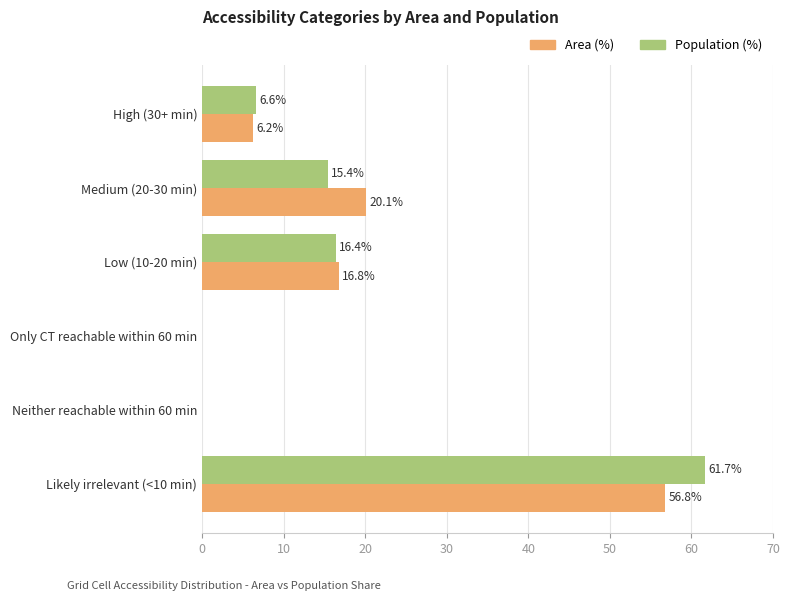

Between Medium (20-30 min) and Only CT reachable within 60 min, which series saw the biggest shift?

Area (%)